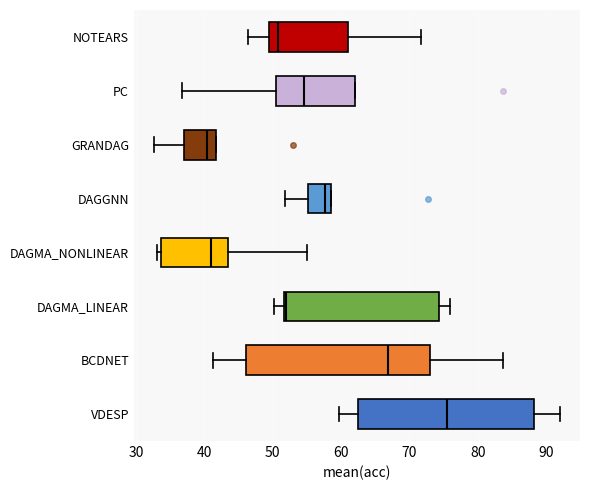

Which box is the widest, from its left edge to its right edge?

BCDNET